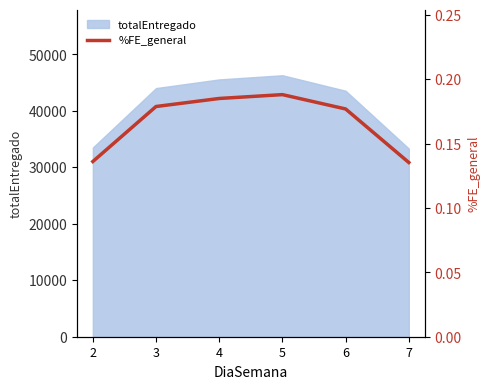

Rank the categories by value from lowest to highest.

7, 2, 6, 3, 4, 5